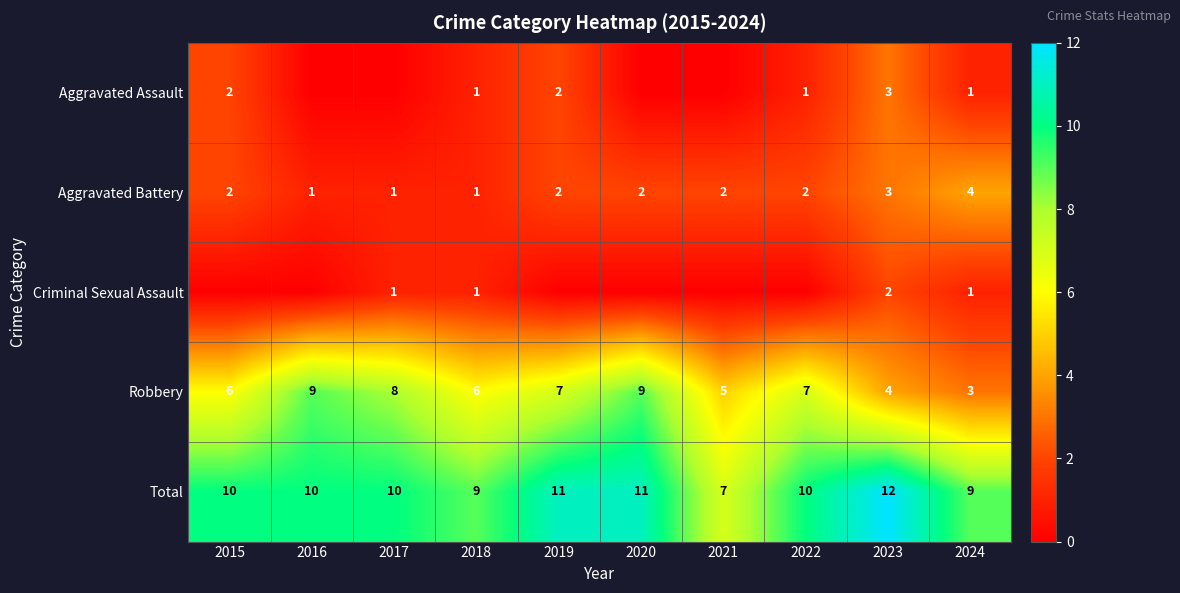

What is the maximum value for Robbery?

9